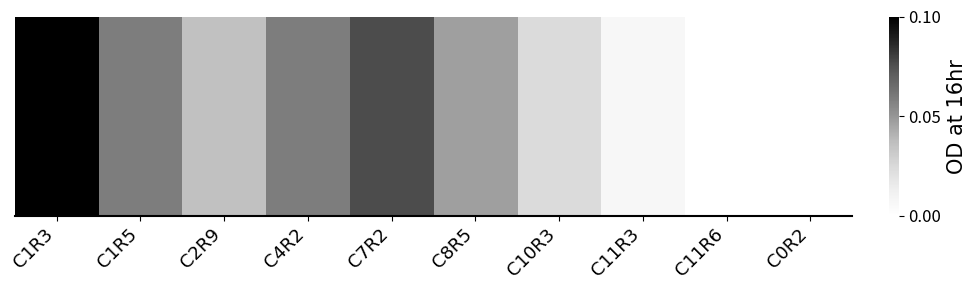

How many positive values are there?

8